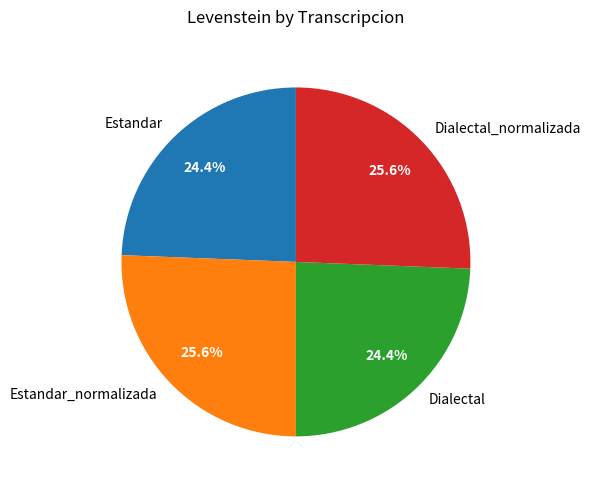

Is there a majority slice in this chart?

No